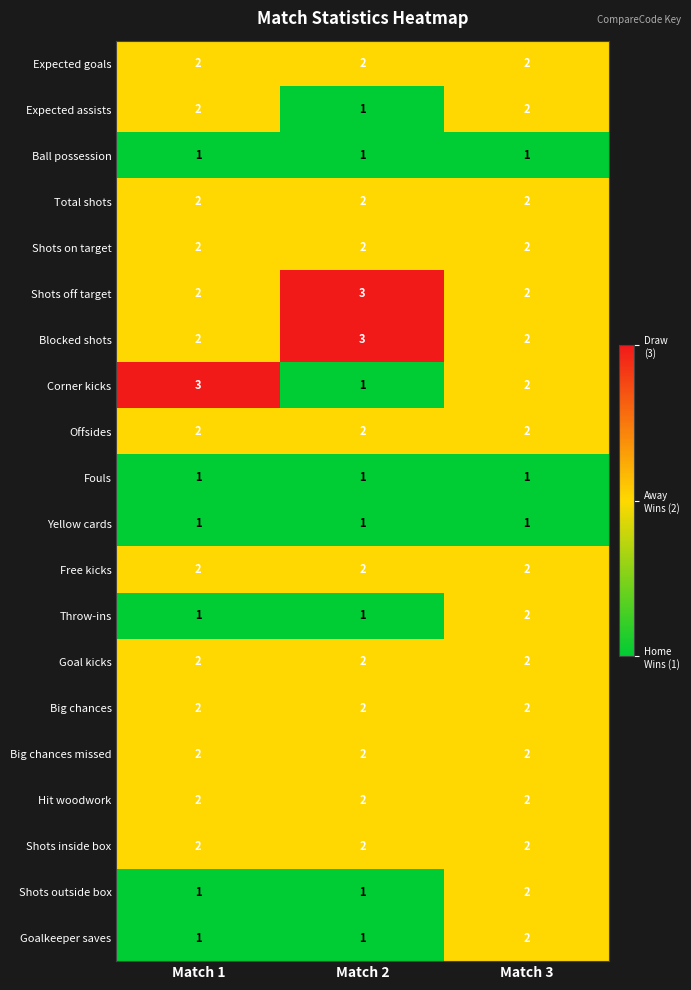

What is the greatest value displayed?

3